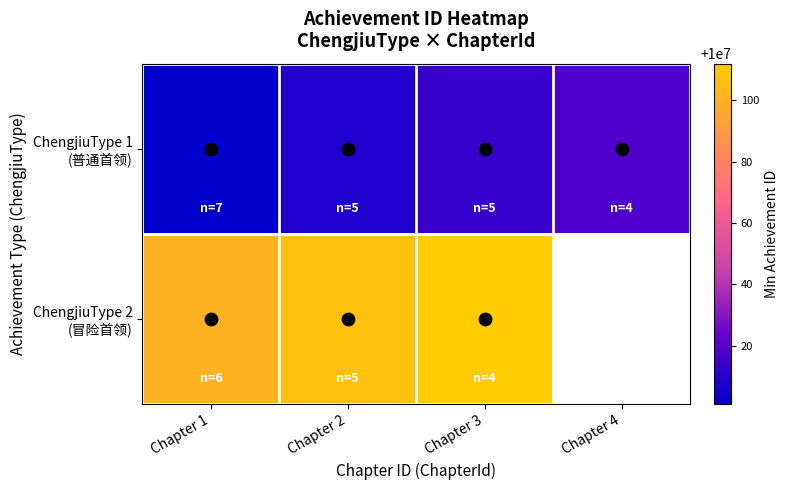

What is the difference between the highest and lowest values at Chapter 1?

100.0